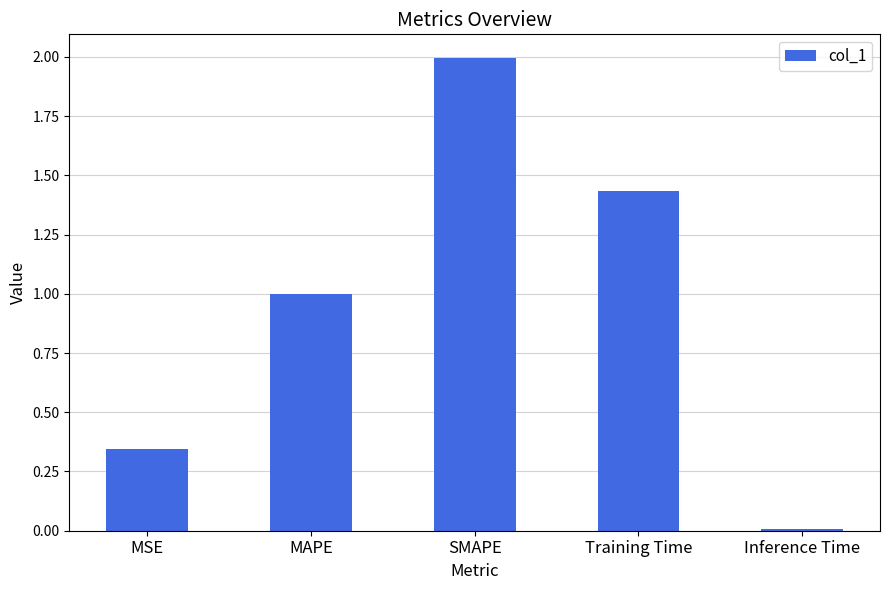

What is the difference between the maximum and second lowest values?

1.7